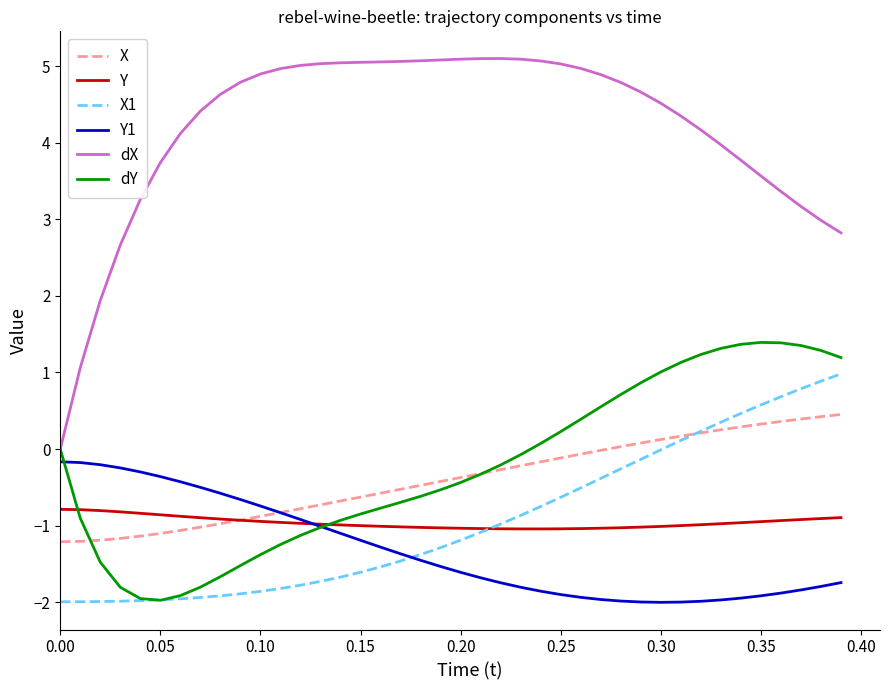

Which series has the largest total across all categories?

dX